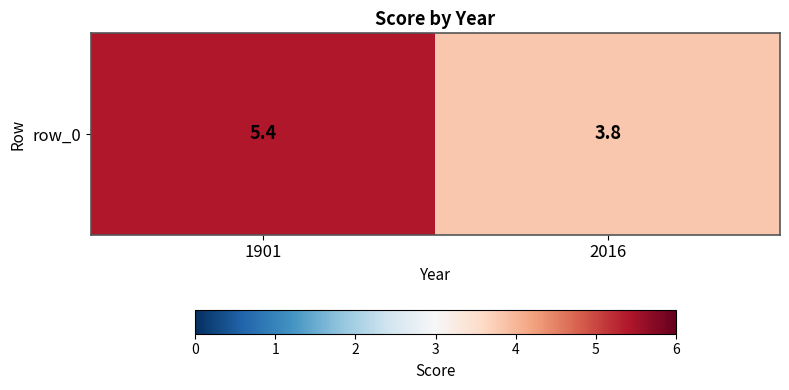

The chart shows a value of 3.8 at 2016. True or false?

True